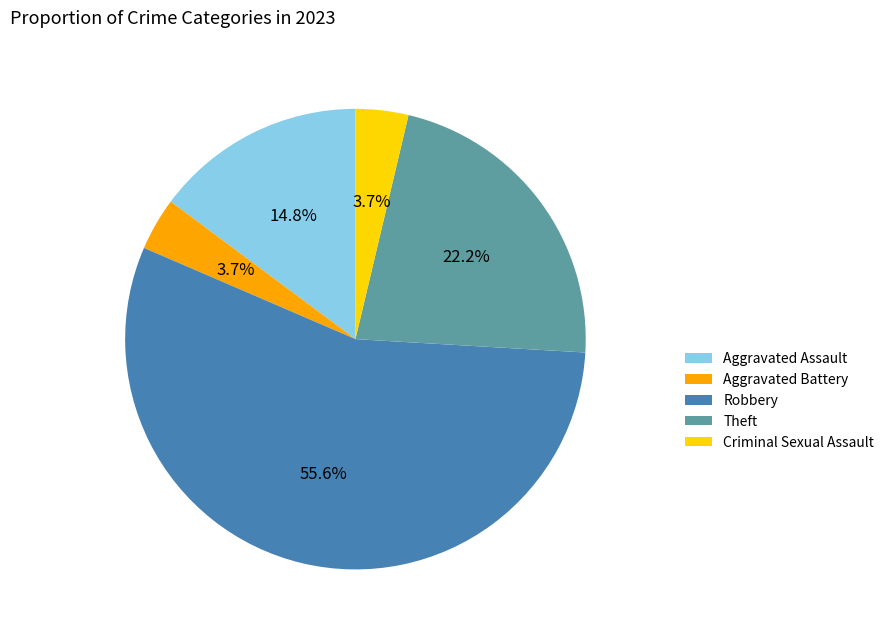

How many slices are in this pie chart?

5